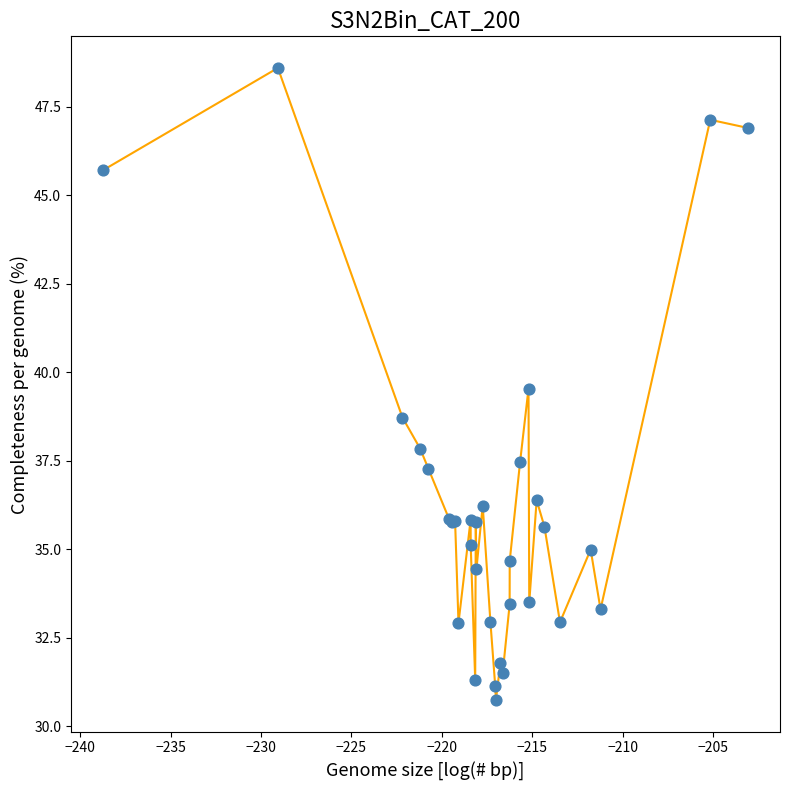

What is the difference between the maximum and minimum values?

17.9